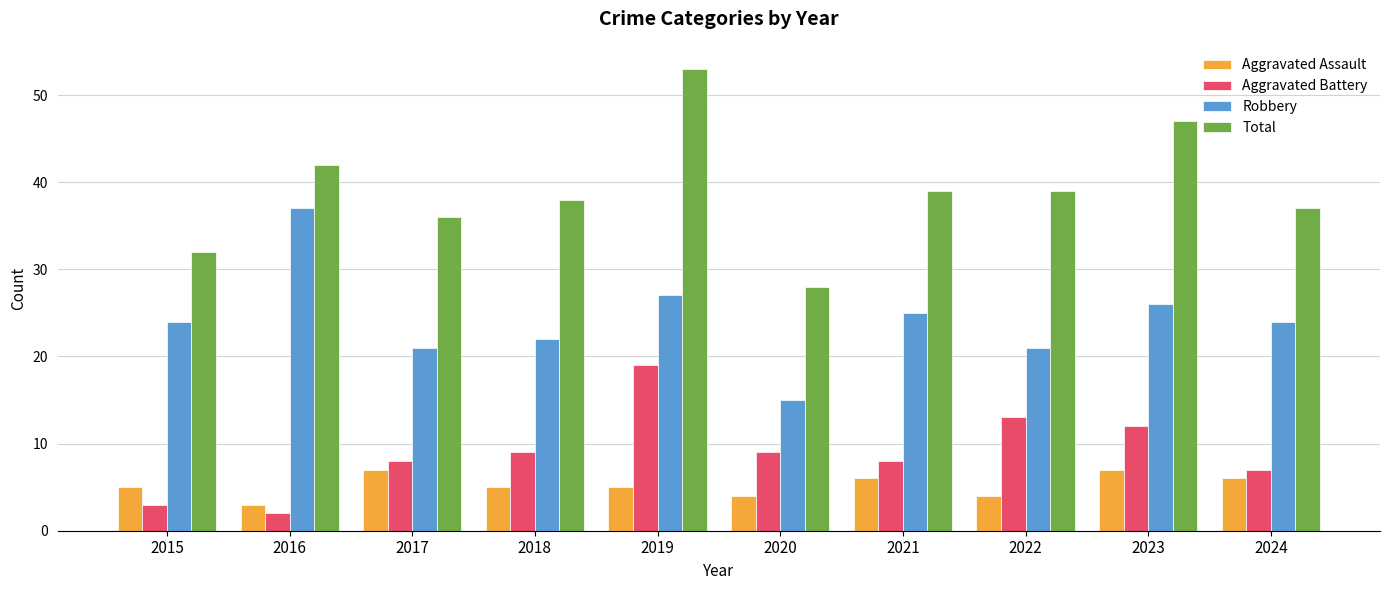

Between 2015 and 2020, which series saw the biggest shift?

Robbery